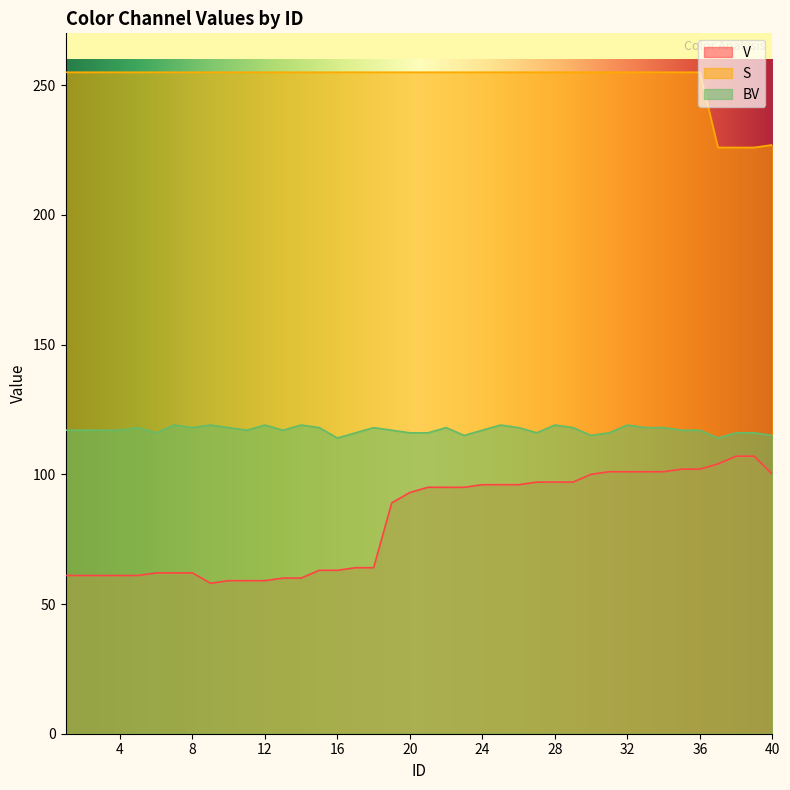

What is the value of the V point at the 11th from the left?

59